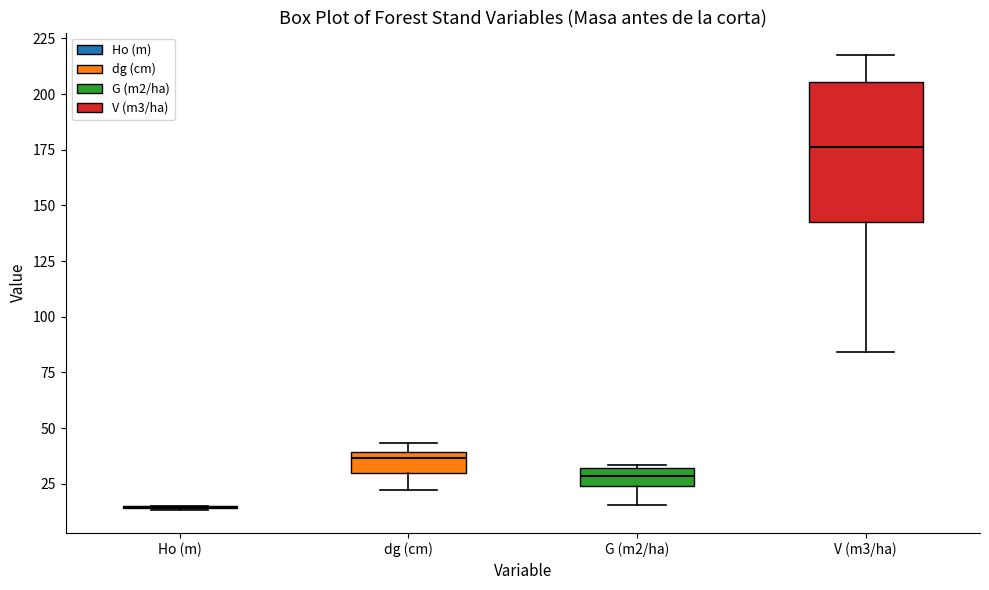

Reading left to right, read every box against the y-axis: the position of its median line, the range the box covers, and the ends of its whiskers. The values are not printed on the chart, so give them approximately, as read against the axis.

Ho (m): box collapsed to a line at 15, whiskers 15 to 15
dg (cm): median 35, box 30 to 40, whiskers 20 to 45
G (m2/ha): median 30 (inside the box), box 25 to 30, whiskers 15 to 35
V (m3/ha): median 175, box 145 to 205, whiskers 85 to 215